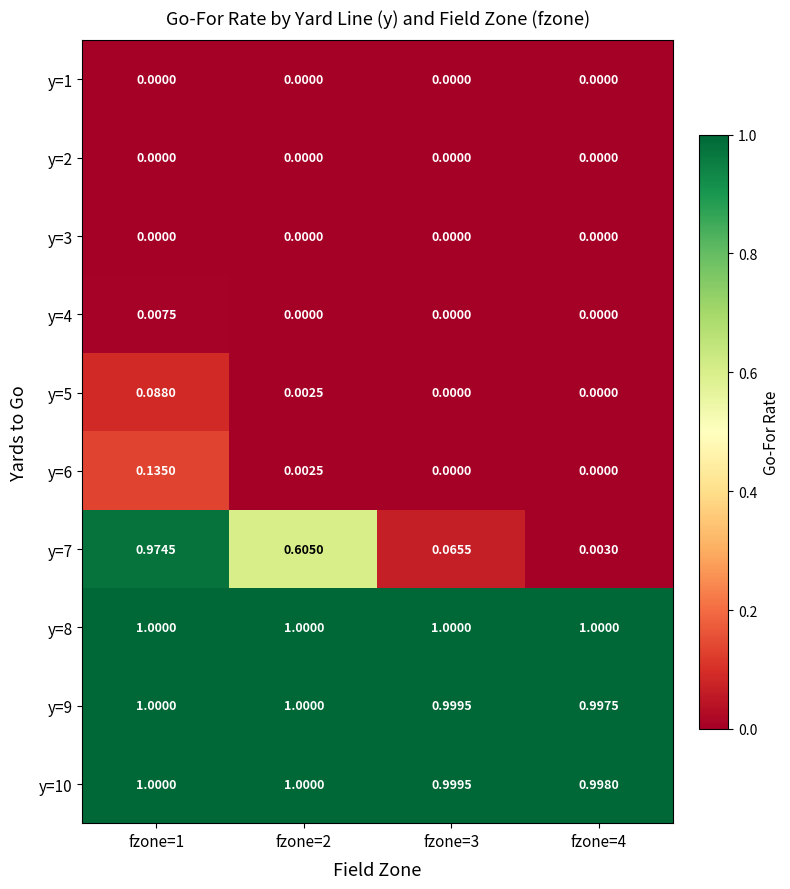

How many distinct data groups are displayed?

10